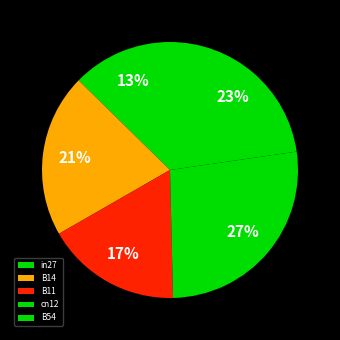

What is the smallest slice in the pie chart?

in27